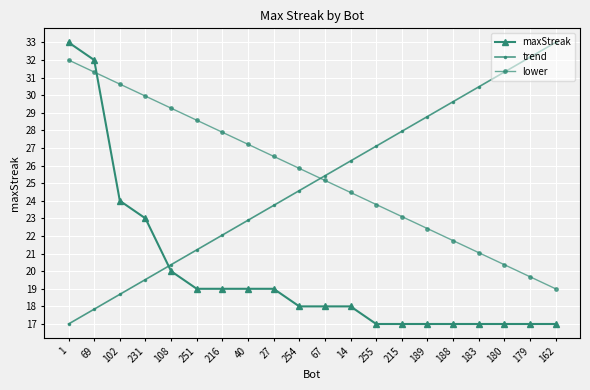

What is the label of the 10th point from the right?

67